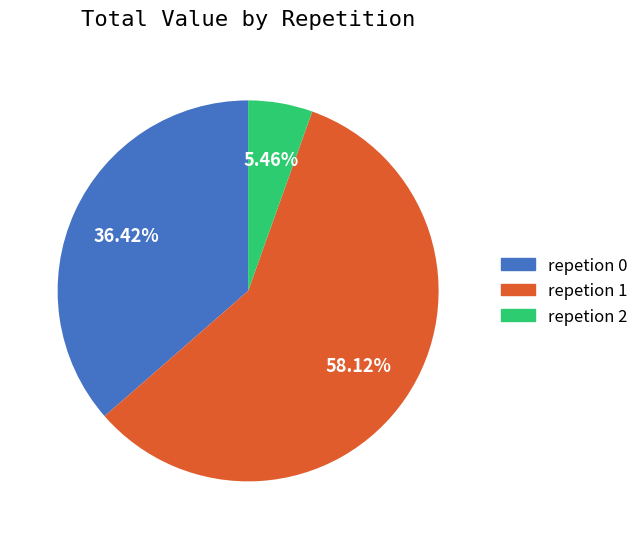

Is there a majority slice in this chart?

Yes